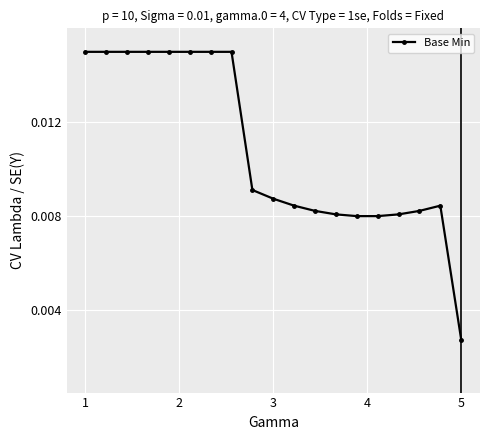

Count the values in the range 0 to 1.

19